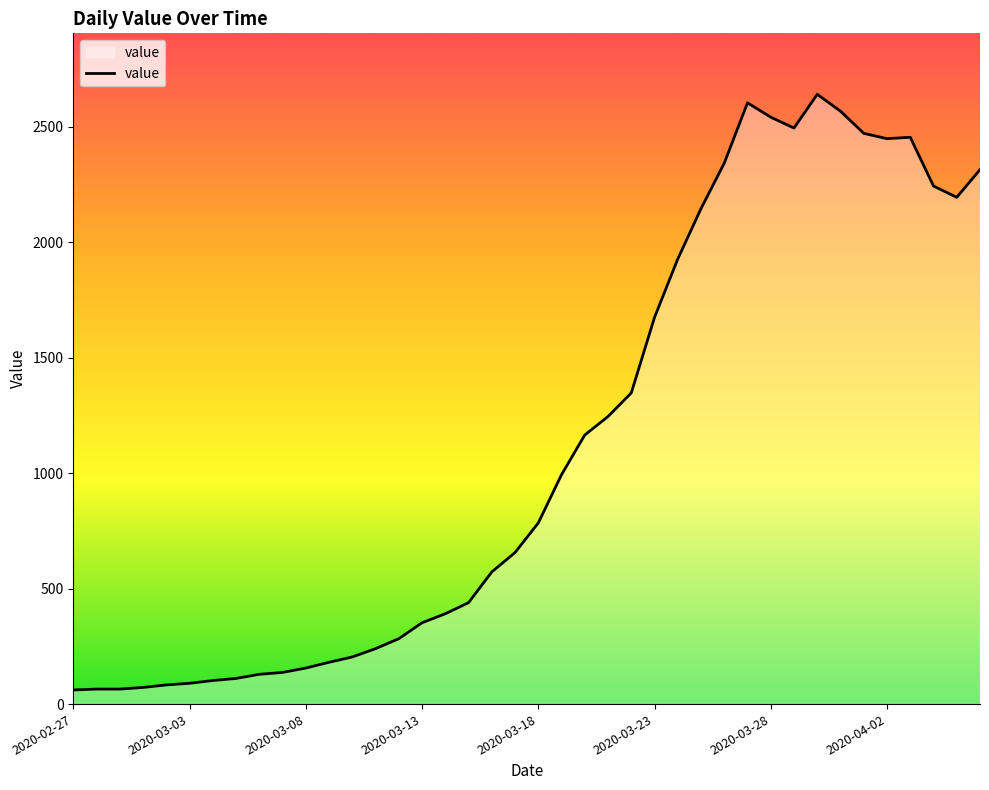

What is the difference between the maximum and second lowest values?

2575